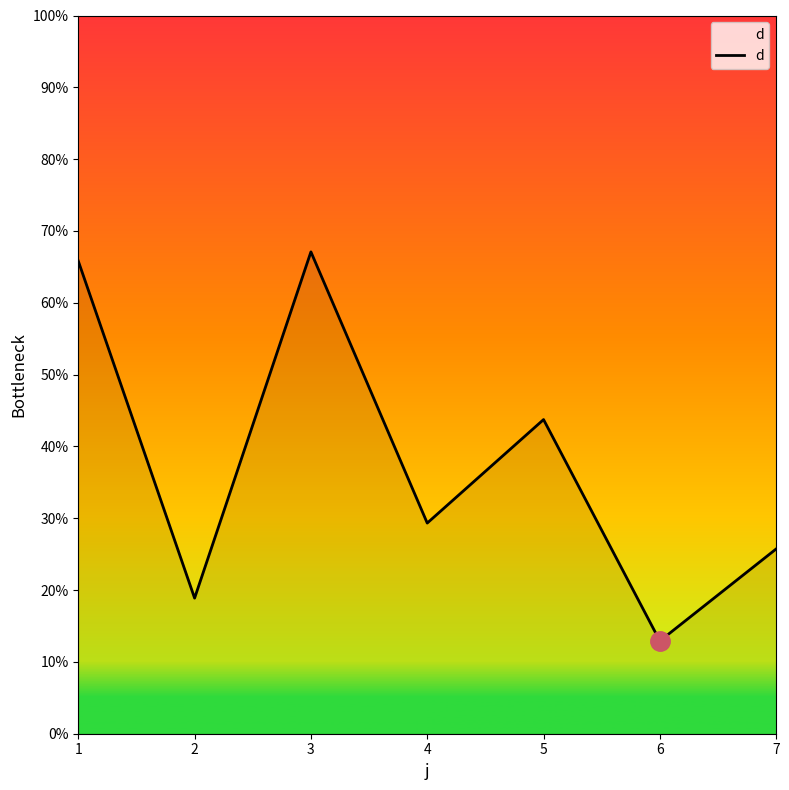

How many values are below 29?

3